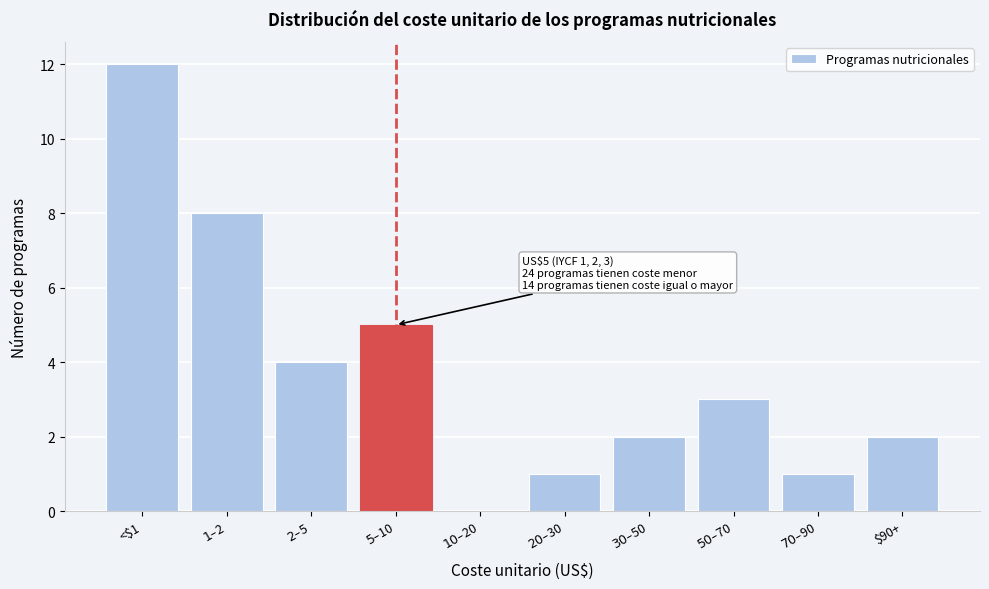

What is the sum of all values?

38